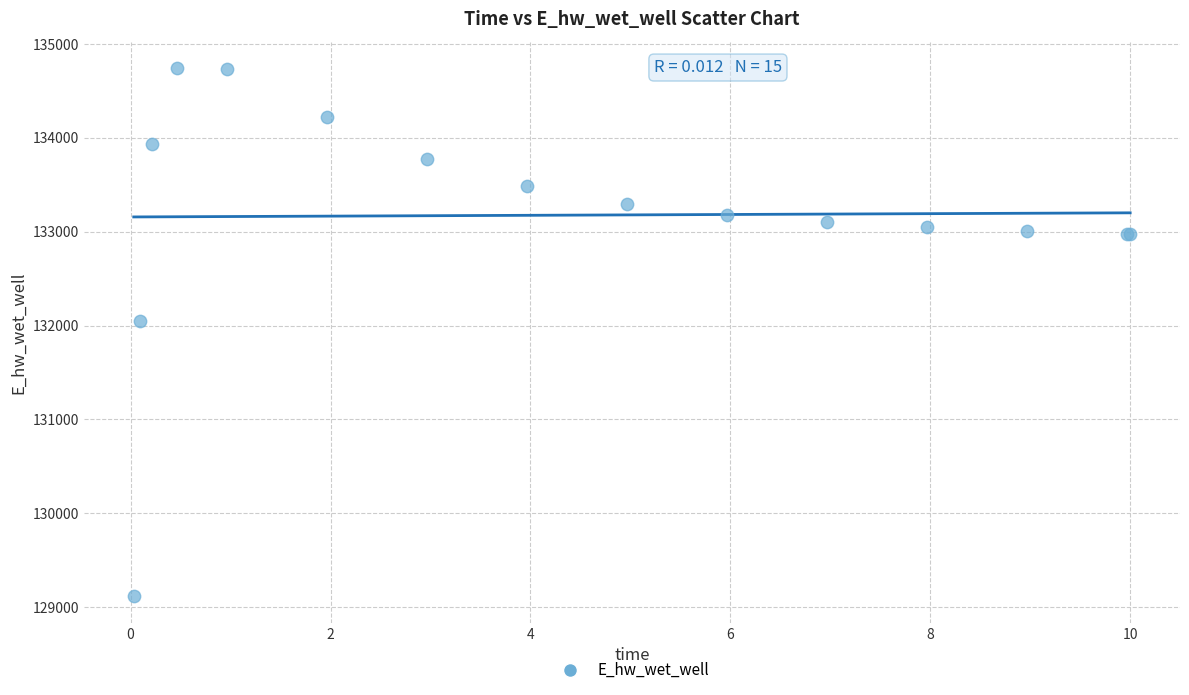

What Y value in the scatter plot is closest to 131928?

132051.6